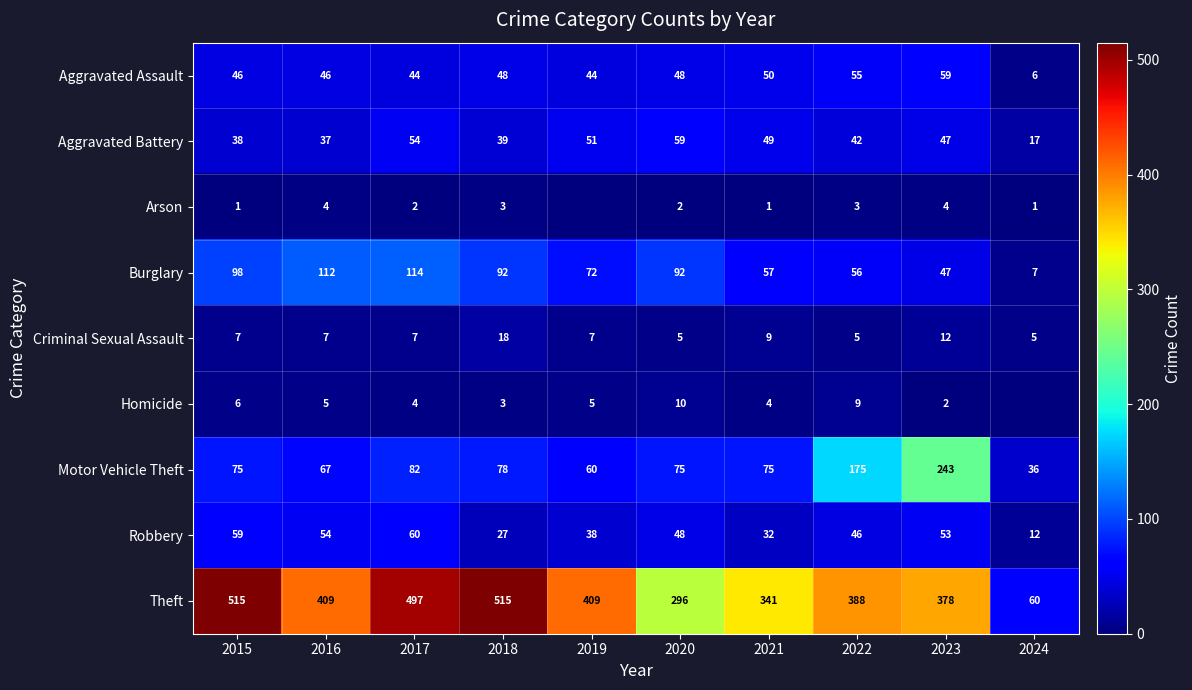

The value of Burglary at 2015 is 98. True or false?

True